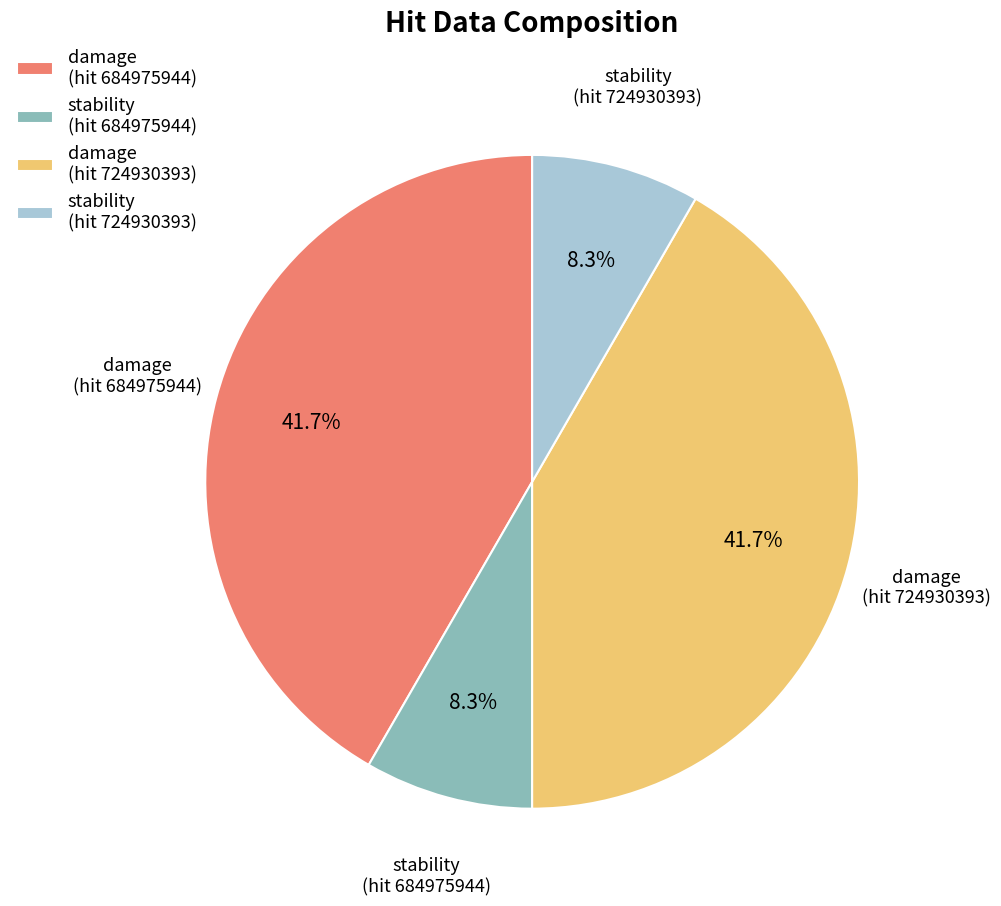

Is damage (hit 724930393) the majority of the pie?

No